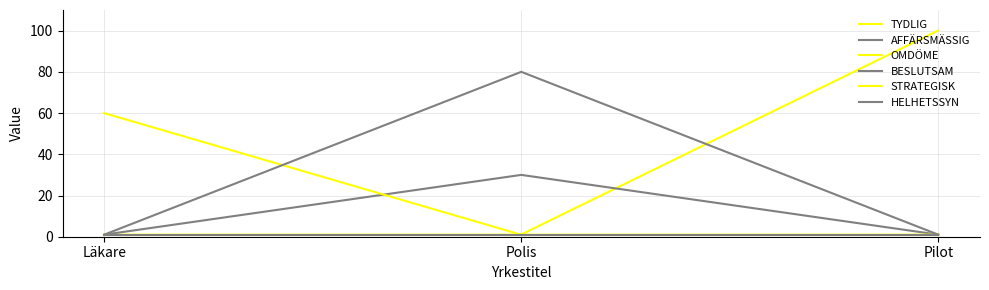

The STRATEGISK series shows 1 at Polis. True or false?

False